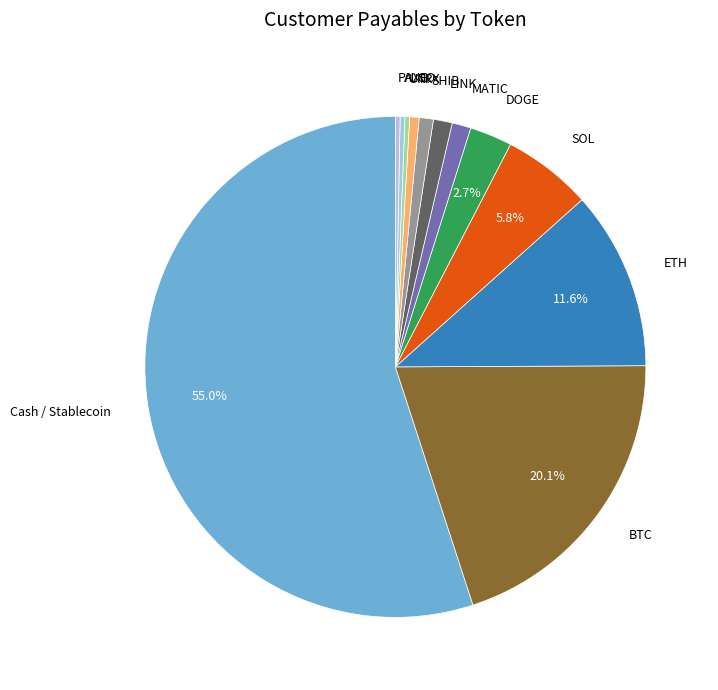

The DOGE slice represents 3% of the pie. True or false?

True